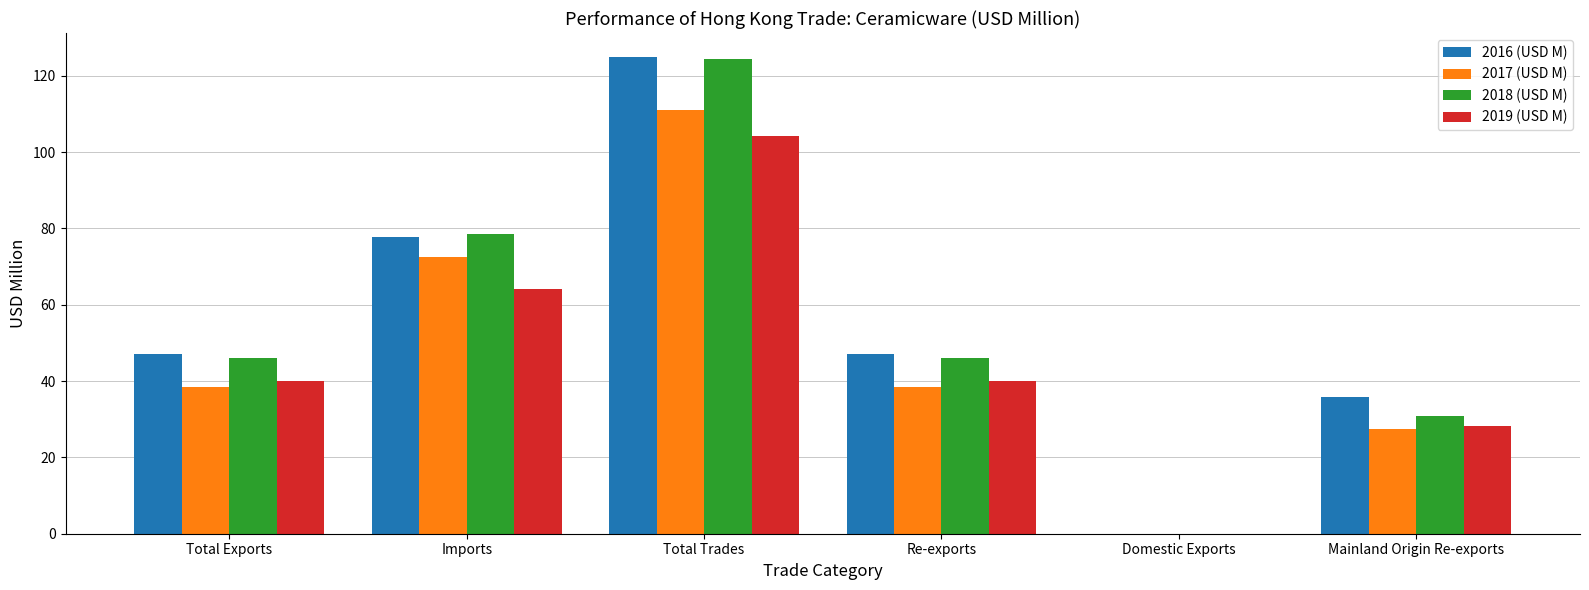

What are all the series names shown in the legend?

2016 (USD M), 2017 (USD M), 2018 (USD M), 2019 (USD M)